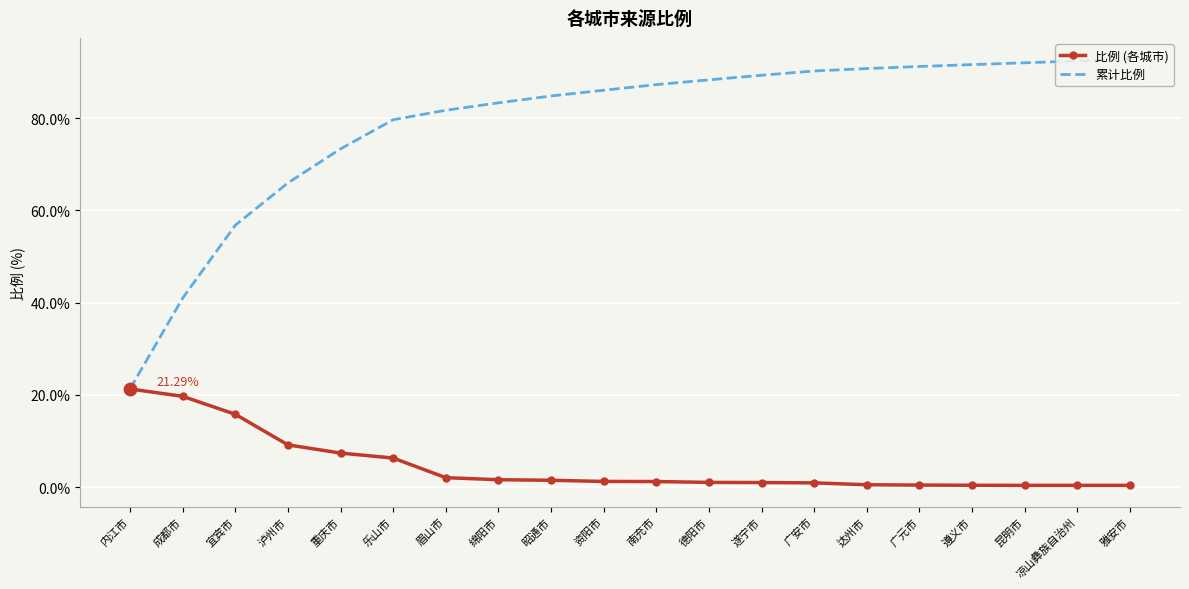

What is the total value across all series at 达州市?

91.3